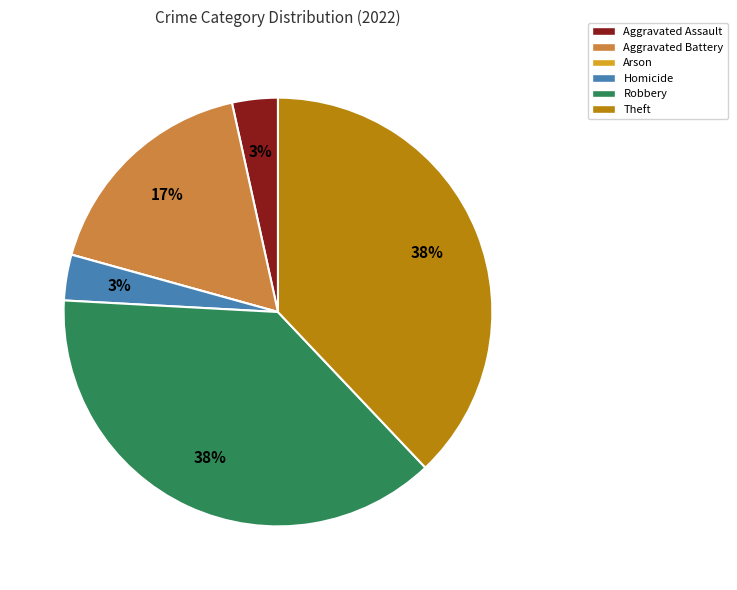

To the nearest percent, what is the difference between the largest and smallest slice percentages?

38%